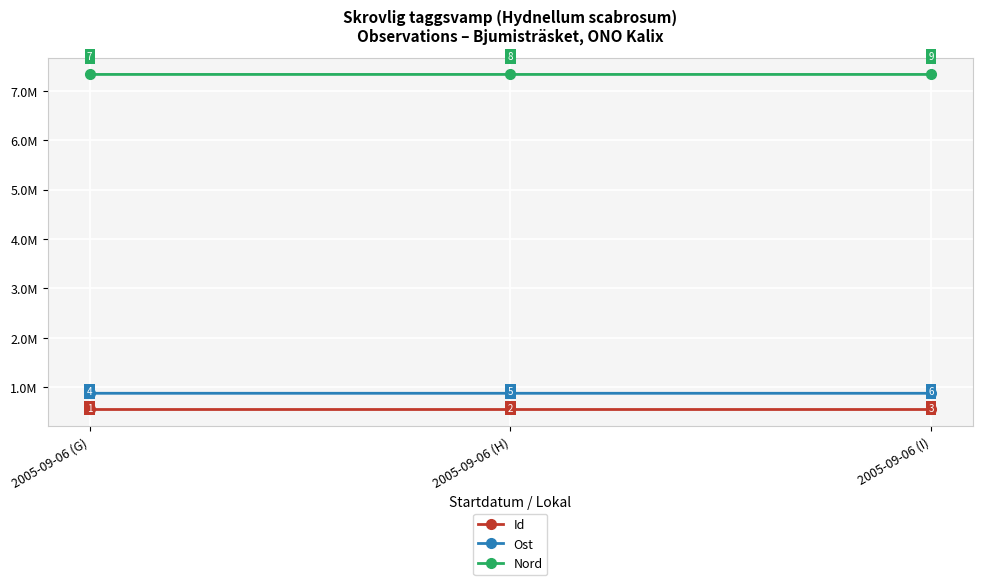

At which category is the sum across all series the highest?

2005-09-06 (G)